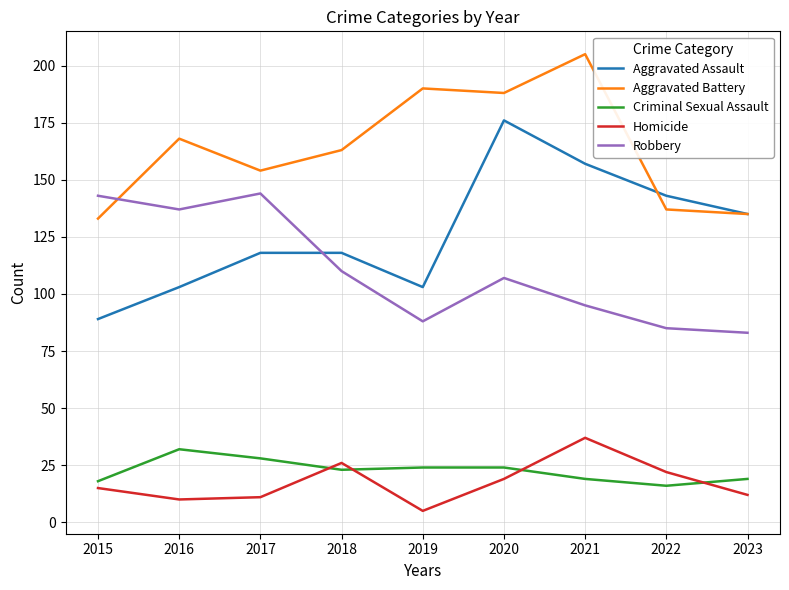

True or false: Homicide and Criminal Sexual Assault intersect in this chart.

True